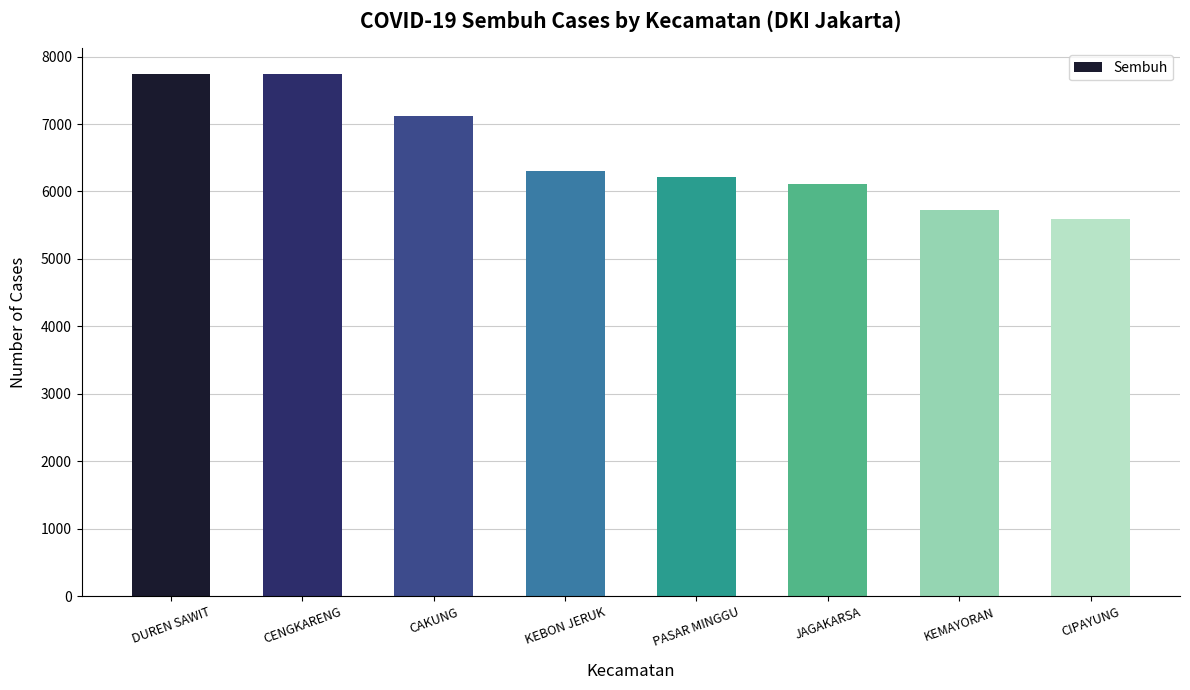

What is the difference between the values at KEMAYORAN and CAKUNG?

1386